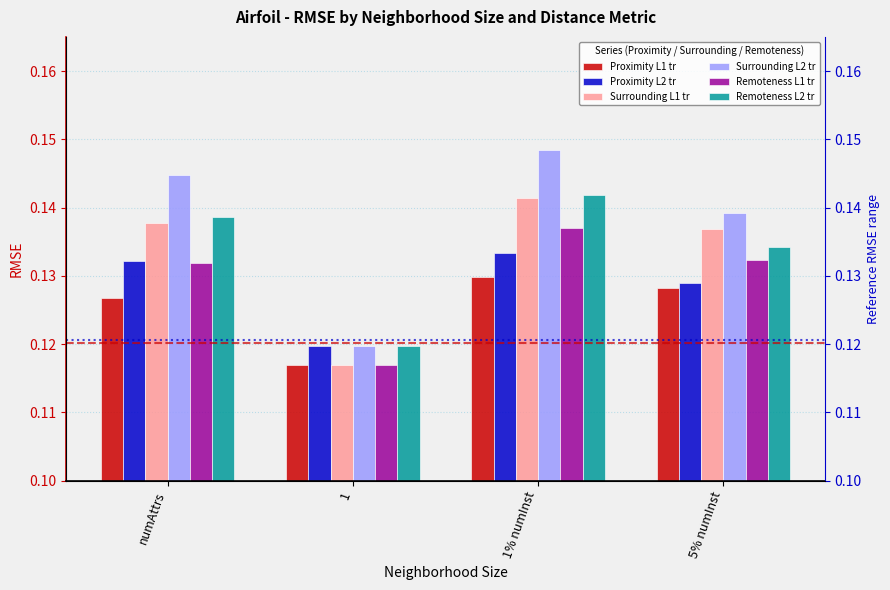

What is the value of the Proximity L2 tr bar at the 4th from the left?

0.1